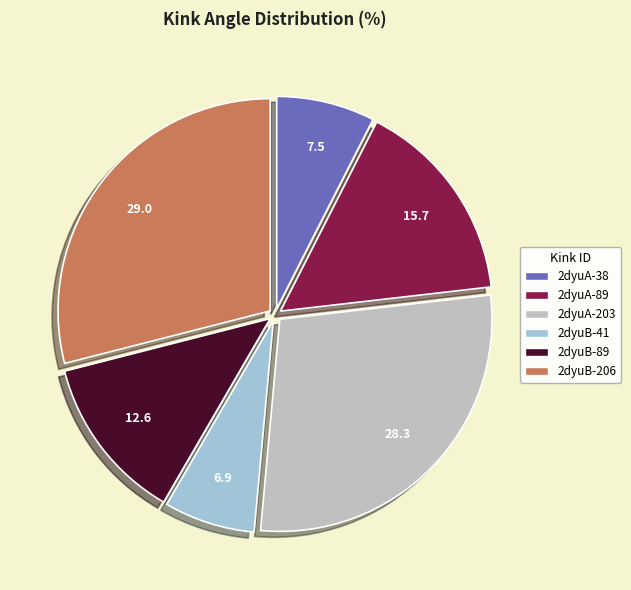

Does 2dyuA-89 account for over 50% of the chart?

No